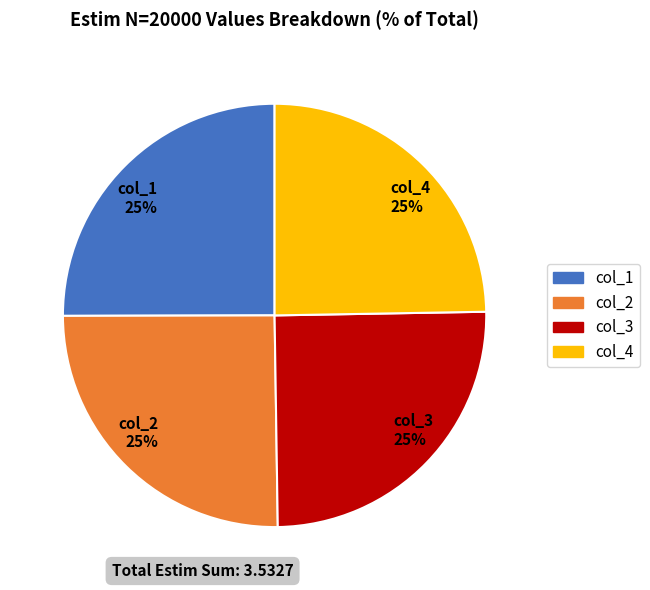

To the nearest percent, what portion does col_1 25% represent?

25%